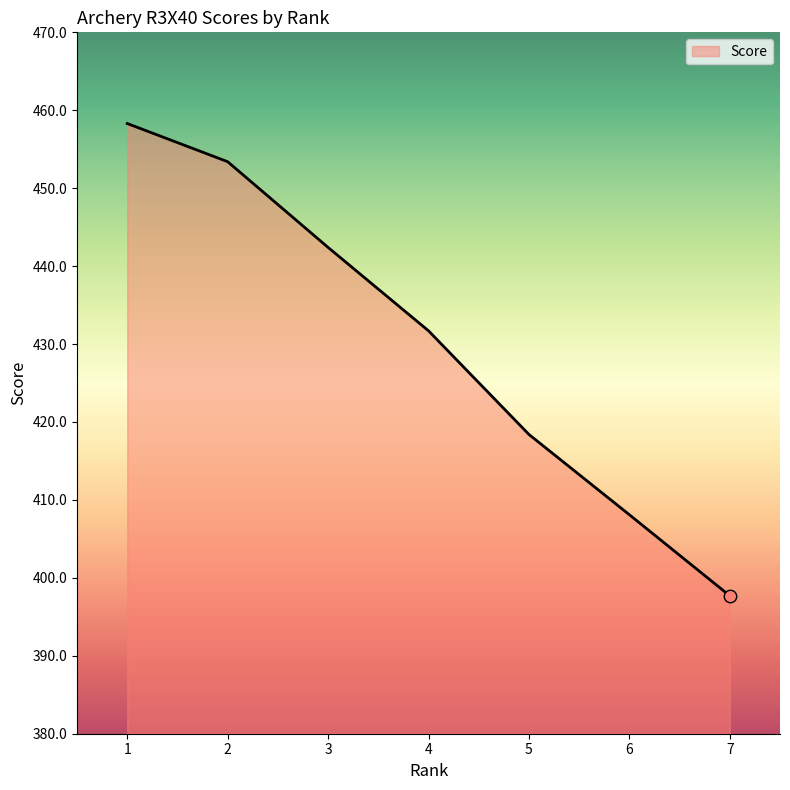

Between 6 and 7, which is larger?

6